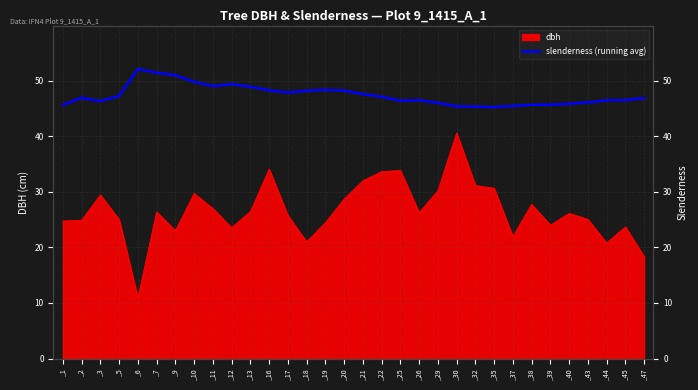

Where is the first local minimum?

_3